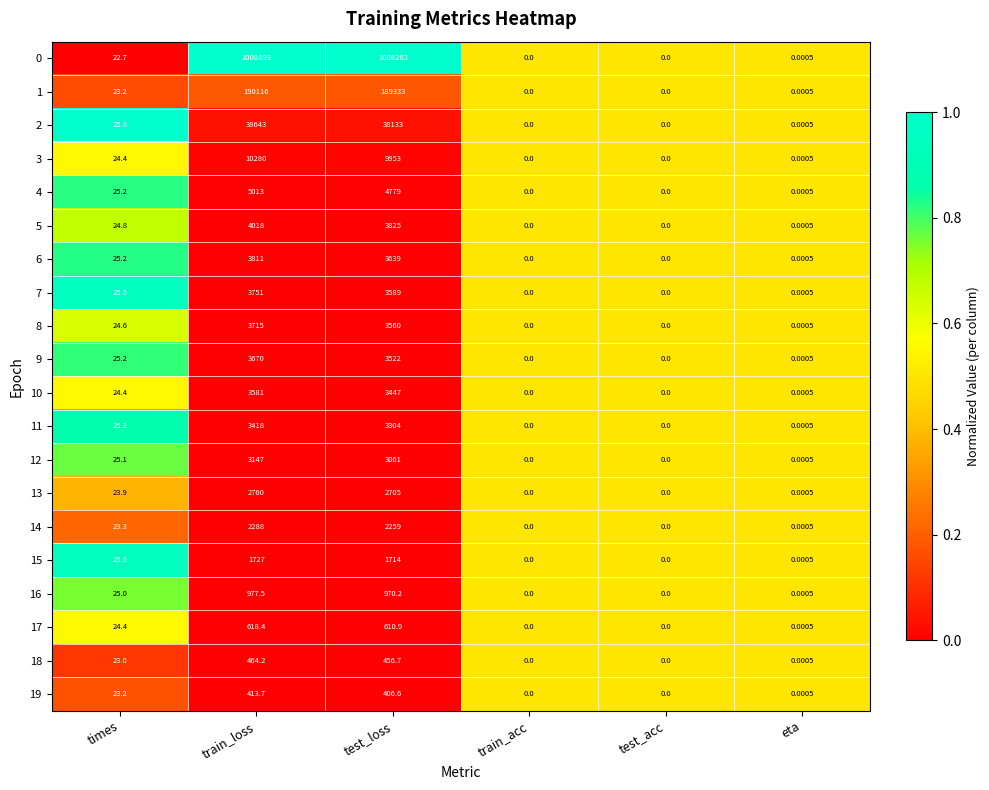

Which label corresponds to the largest value in the chart?

train_loss